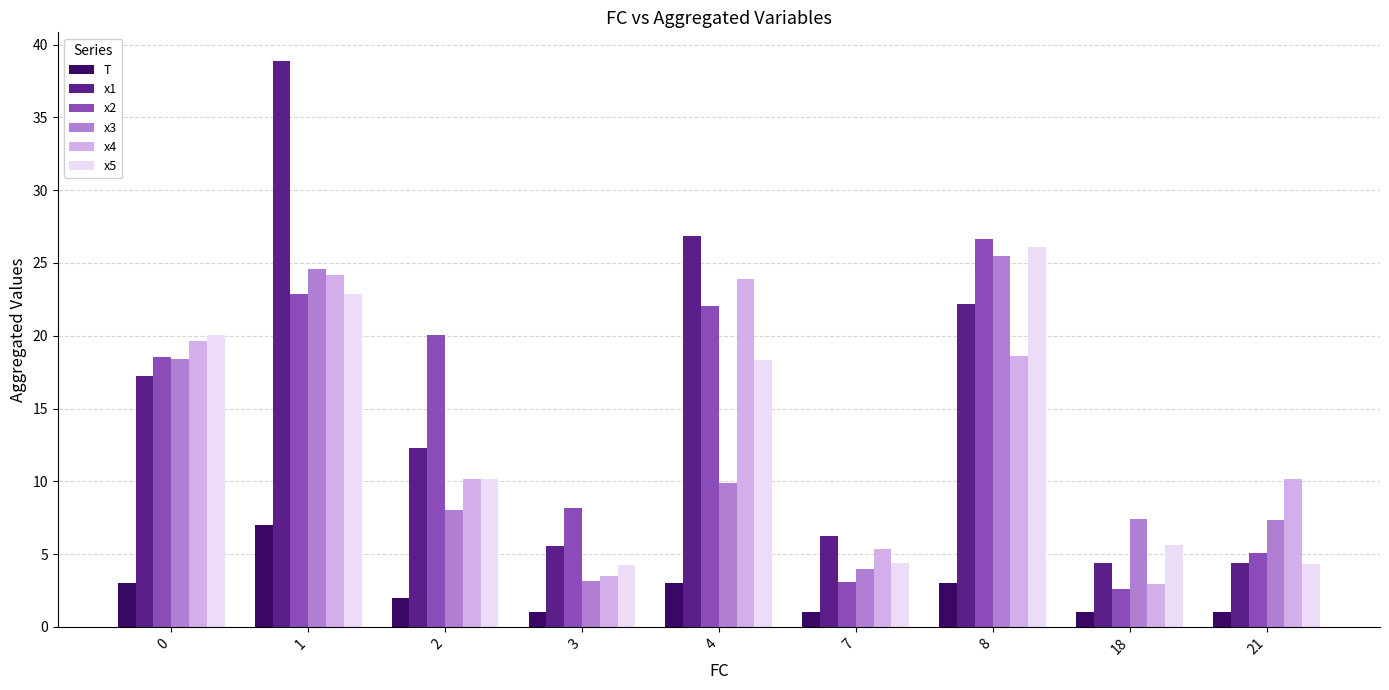

What are all the series names shown in the legend?

T, x1, x2, x3, x4, x5